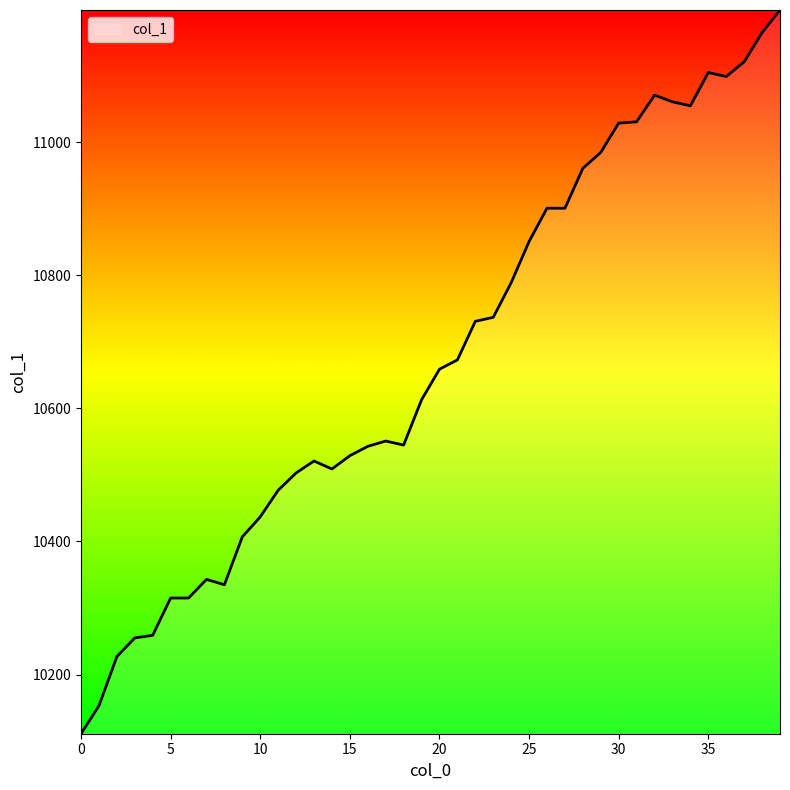

What is the smallest value displayed?

10111